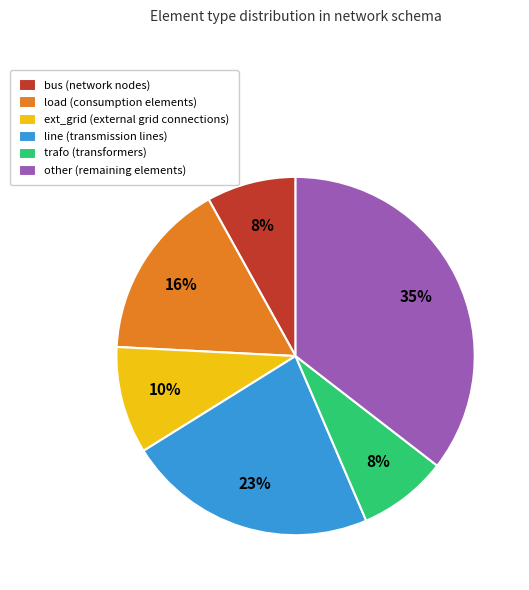

To the nearest percent, what is the difference between the largest and smallest slice percentages?

27%